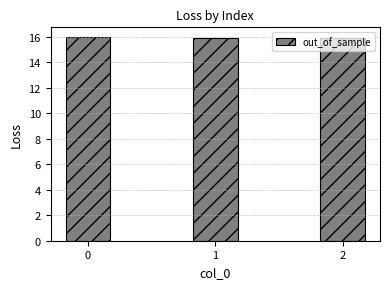

What is the change in value from 1 to 2?

-0.1